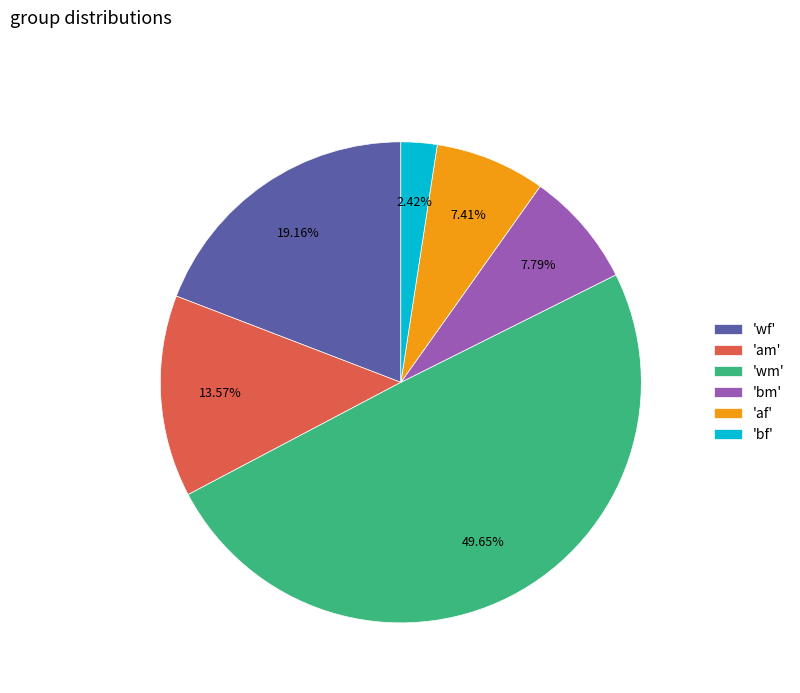

Count the number of slices in the pie.

6